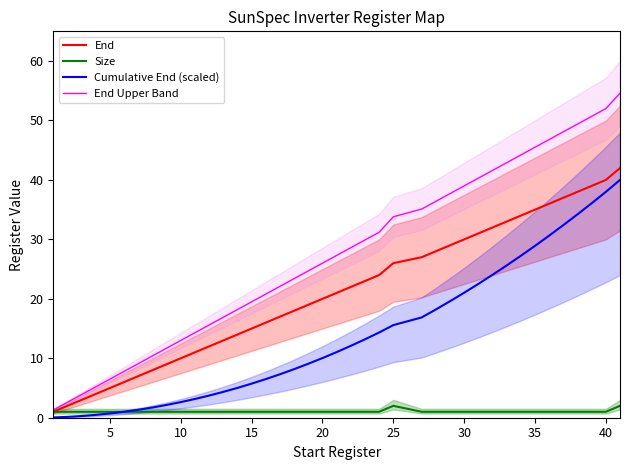

True or false: End Upper Band and Cumulative End (scaled) intersect in this chart.

False